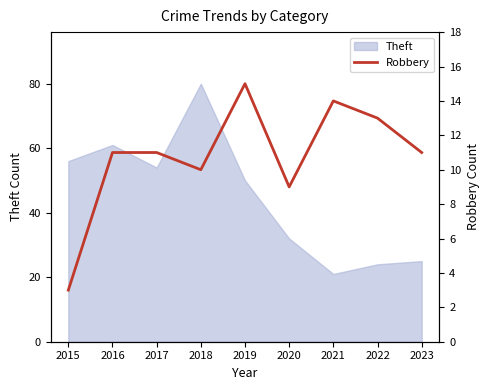

True or false: Theft has a value of 18 at 2016.

False